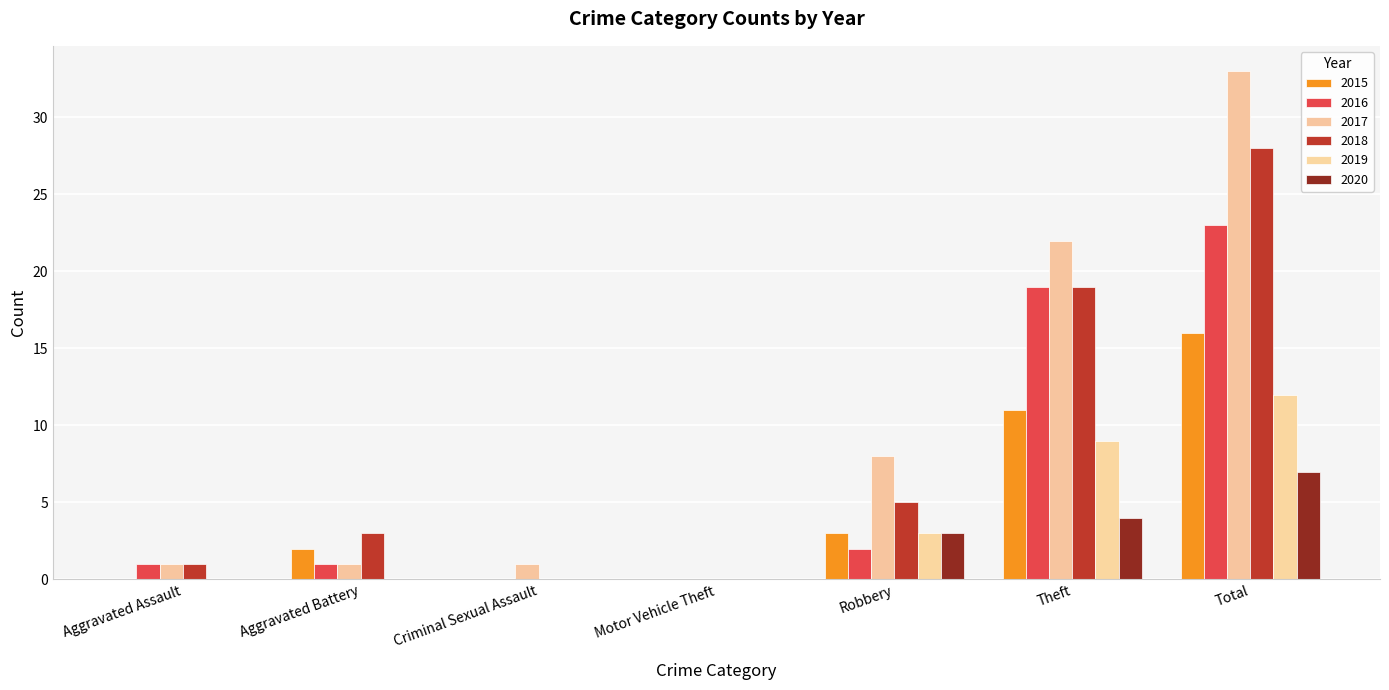

How many categories are shown in the chart?

7